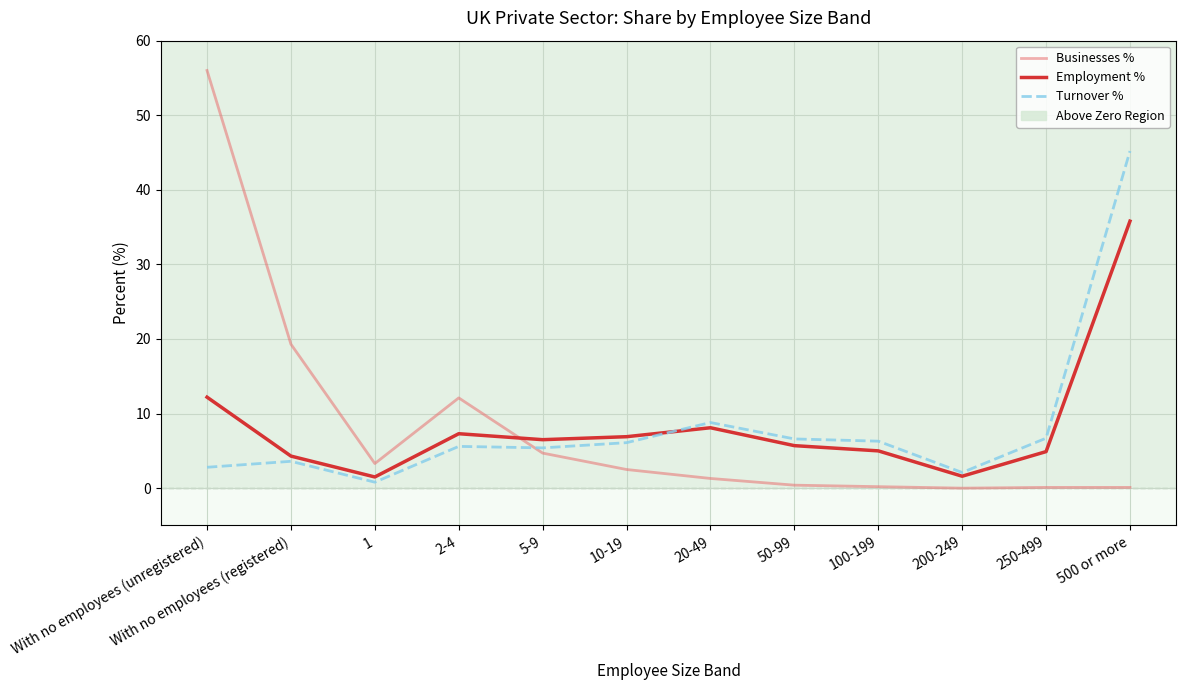

True or false: Employment % has a value of 2.9 at 50-99.

False